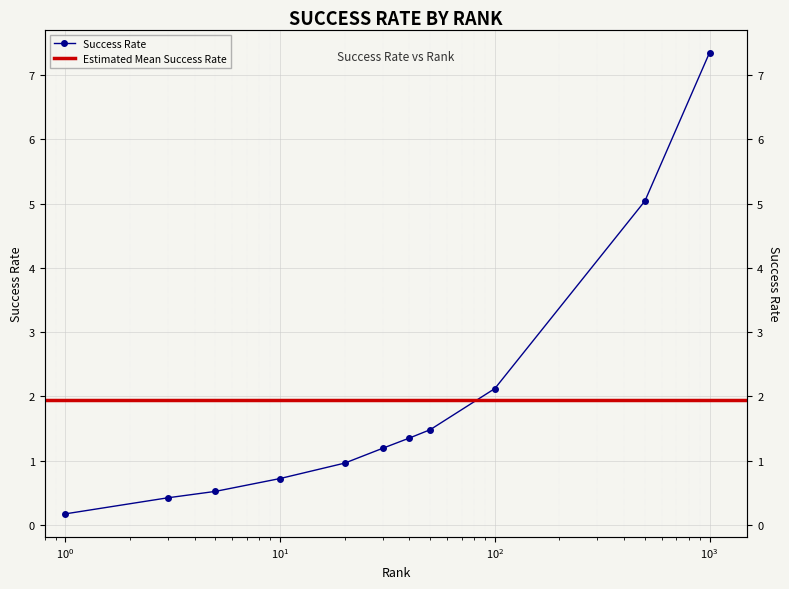

The chart shows a value of 0.7 at 100.0. True or false?

False